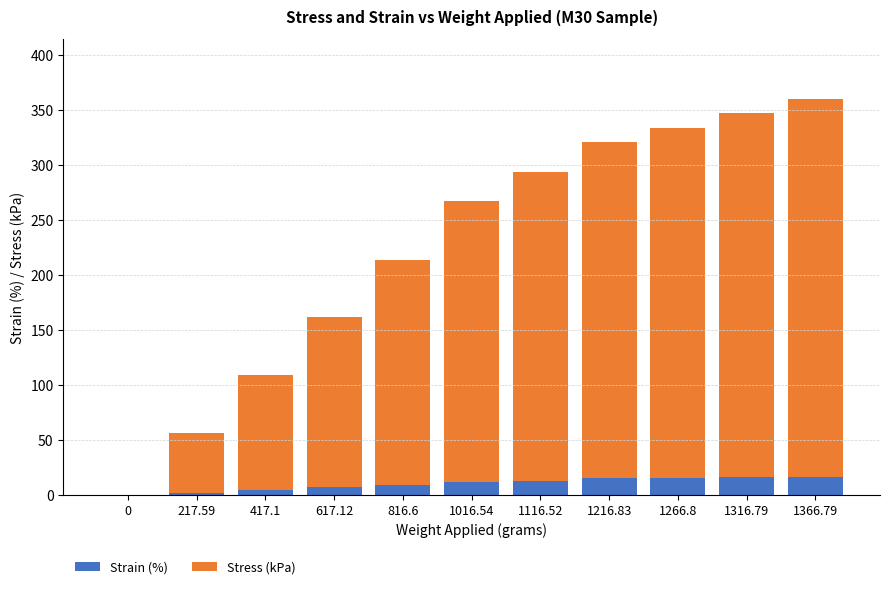

What is the total value across all series at 1366.79?

360.2